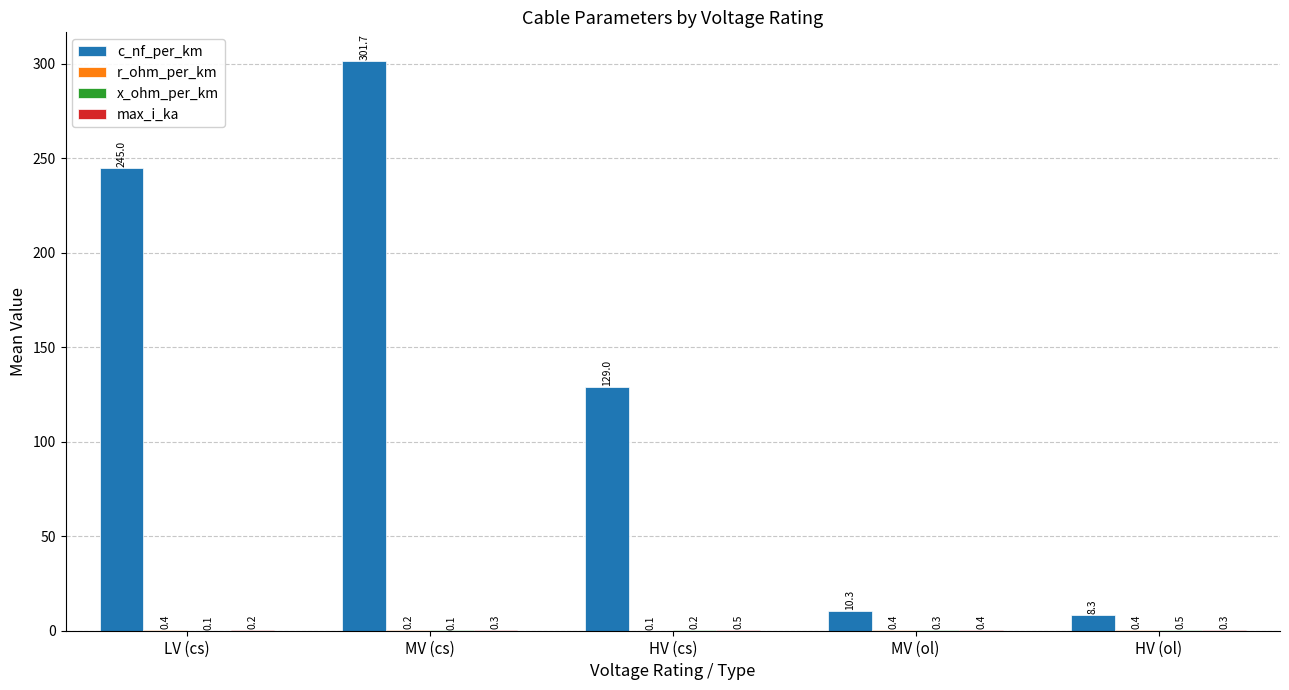

What is the sum of the c_nf_per_km values at MV (ol) and MV (cs)?

312.0